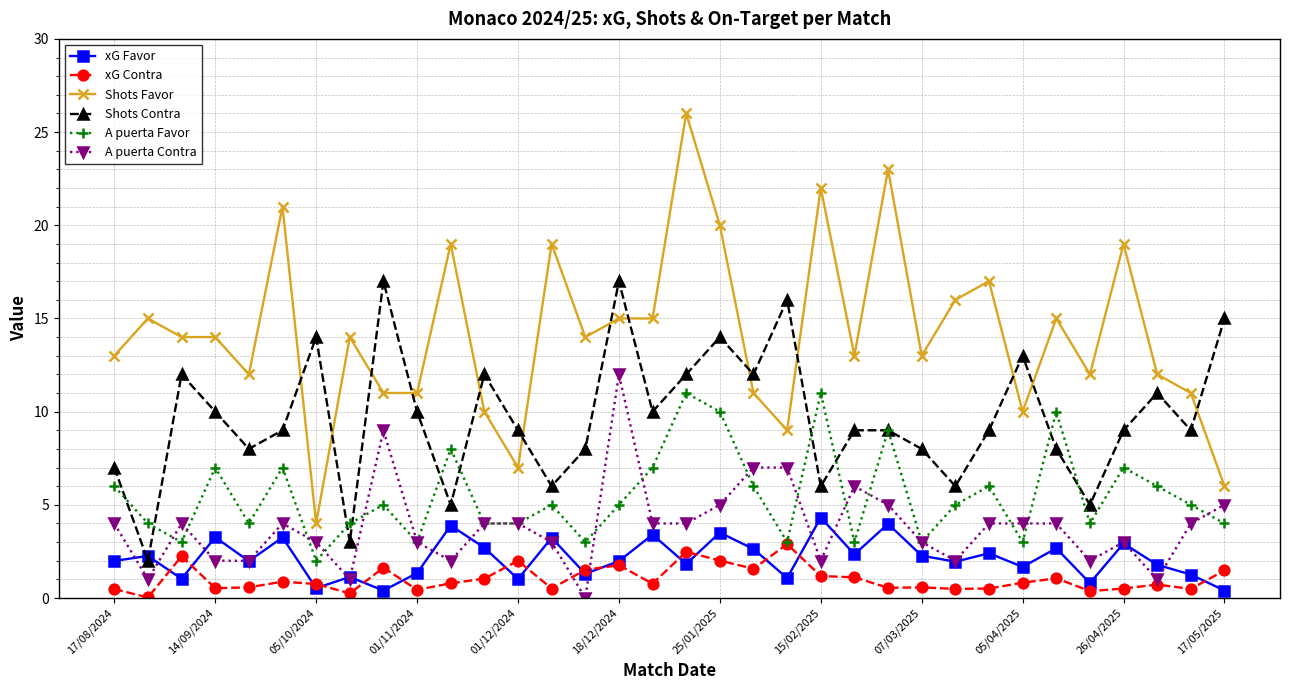

Which series has the largest total across all categories?

Shots Favor